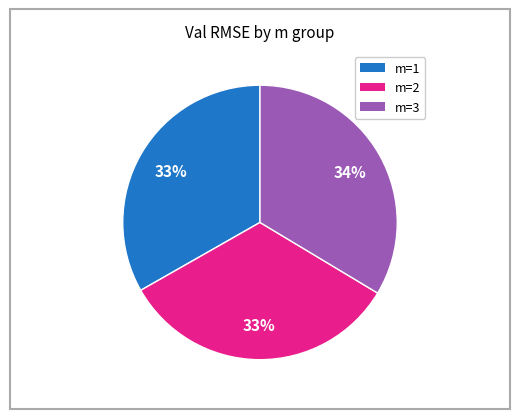

Approximately how many times larger is the value at m=2 compared to m=1?

1.0